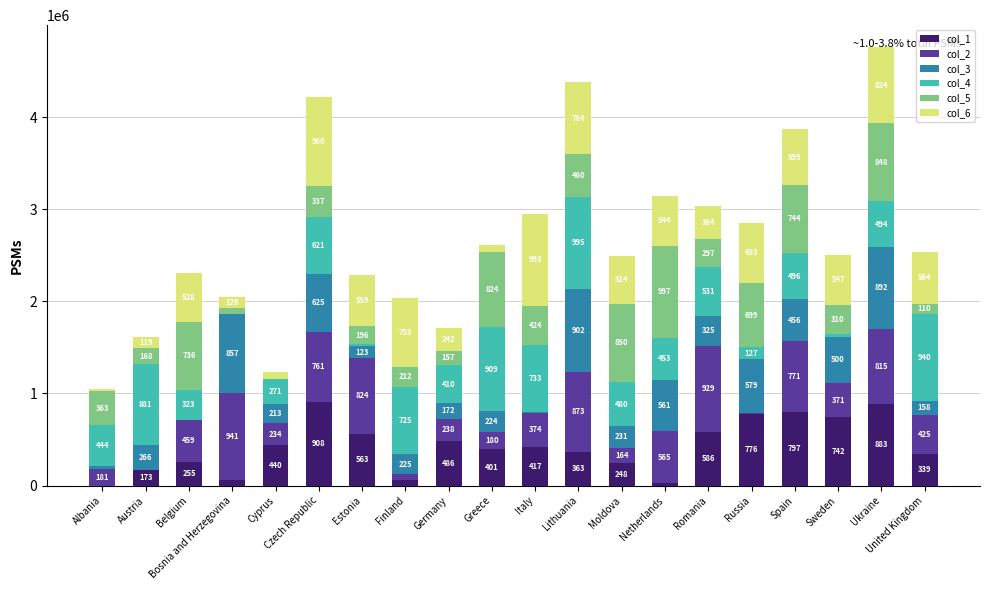

Are the bars grouped side by side (vs. stacked)?

No